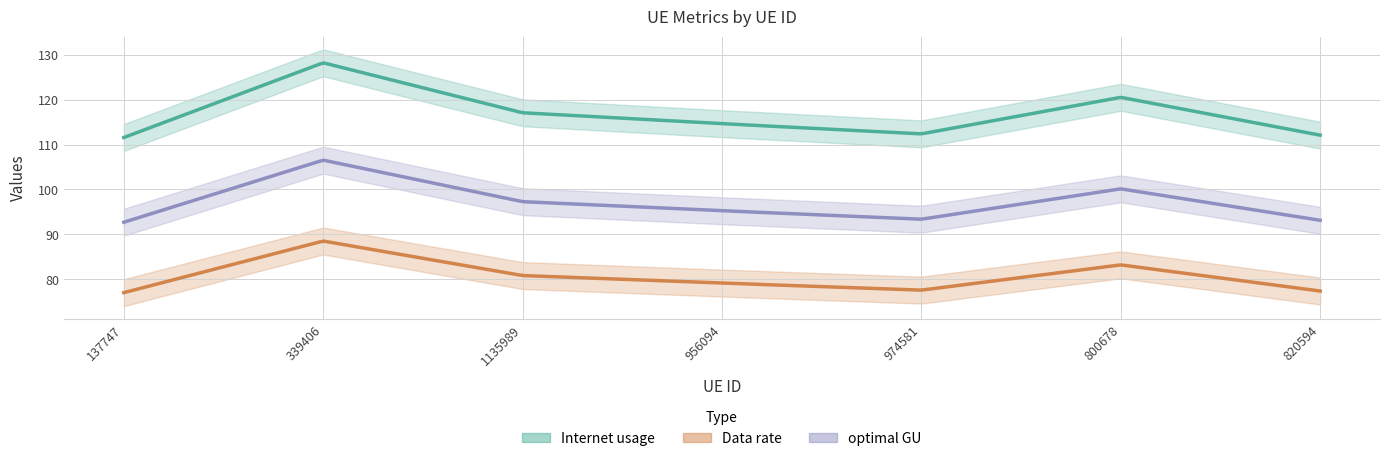

True or false: Internet usage and optimal GU cross at least once.

False